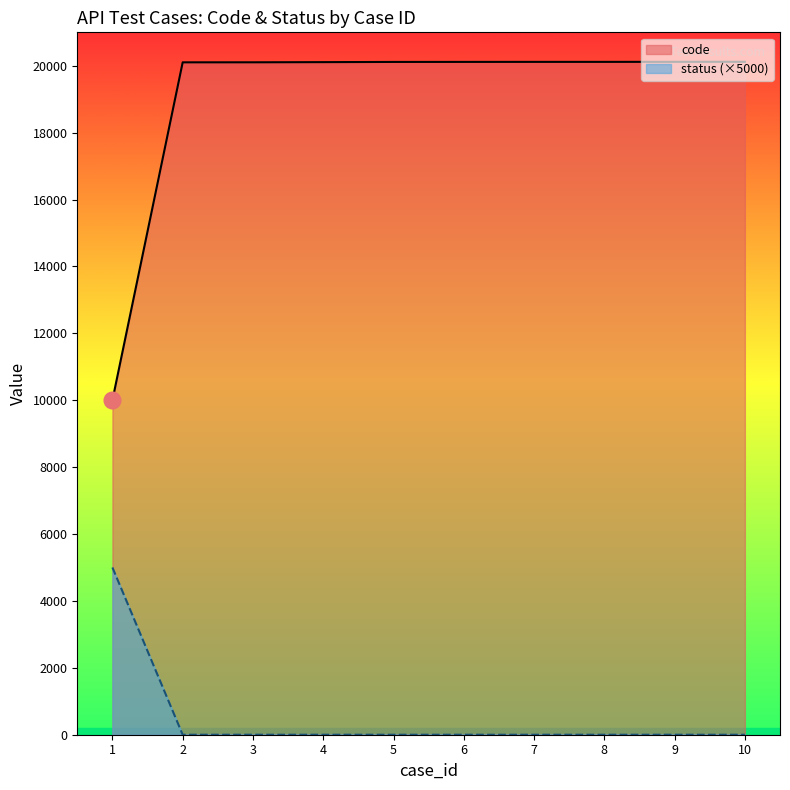

Which series has the largest total across all categories?

code